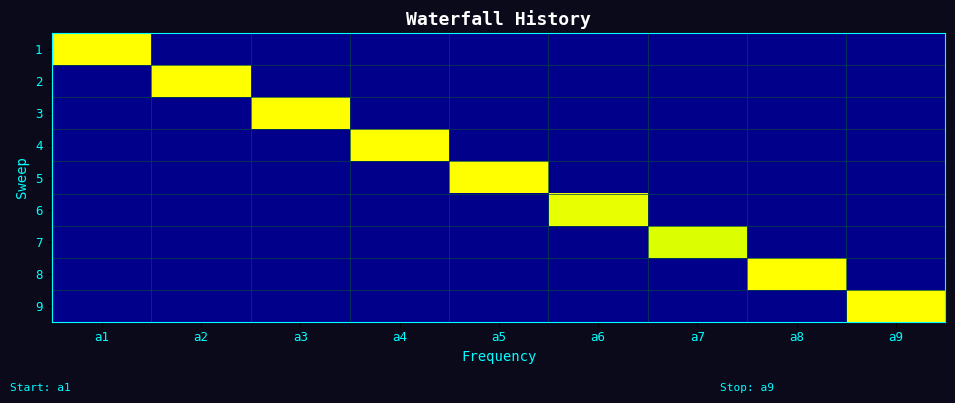

What is the difference between the highest and lowest values at a7?

0.8